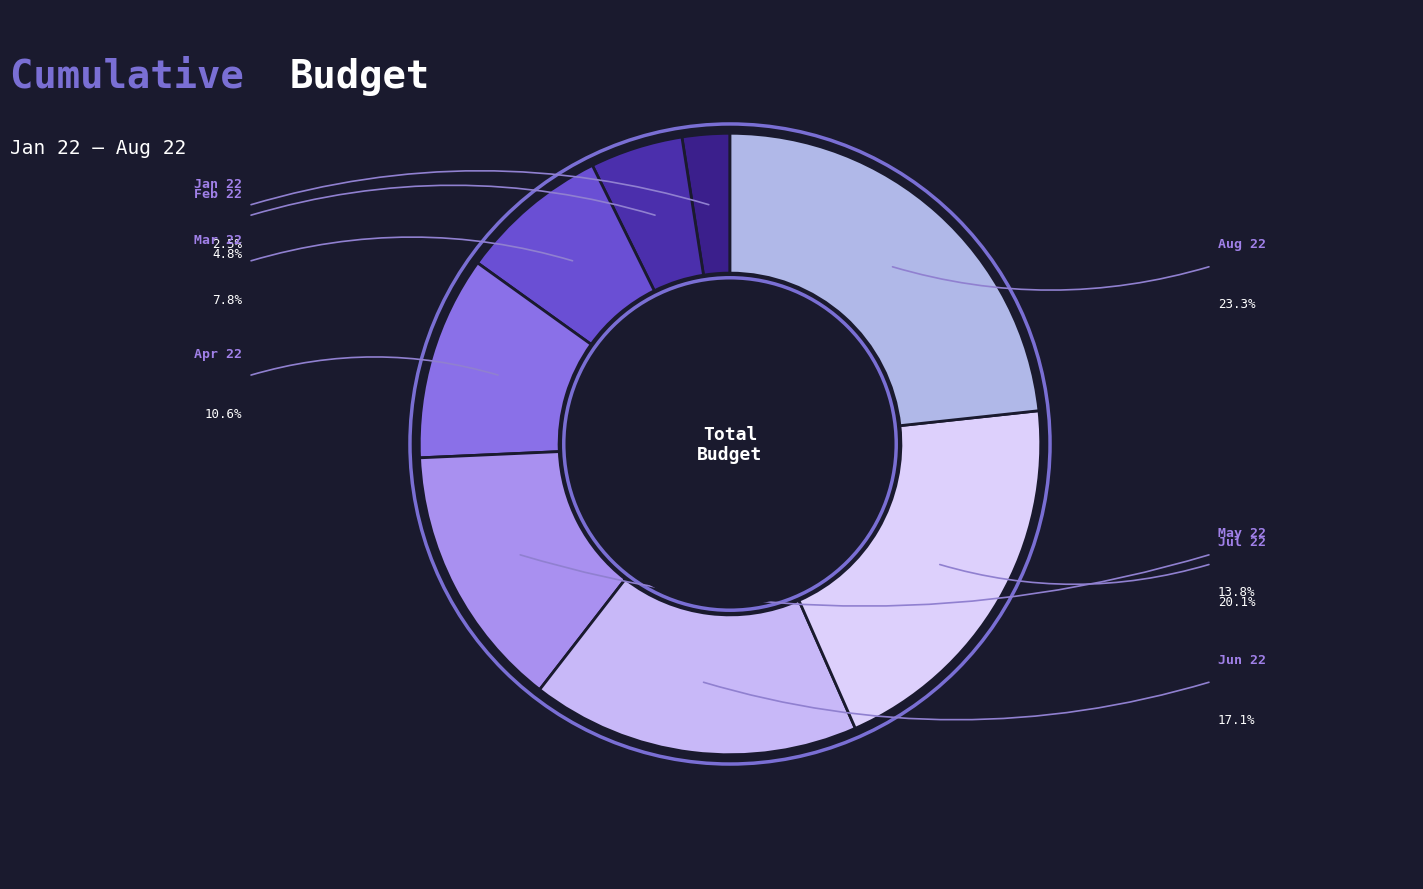

To the nearest percent, what is the difference between the Apr 22 and Aug 22 slice percentages?

13%